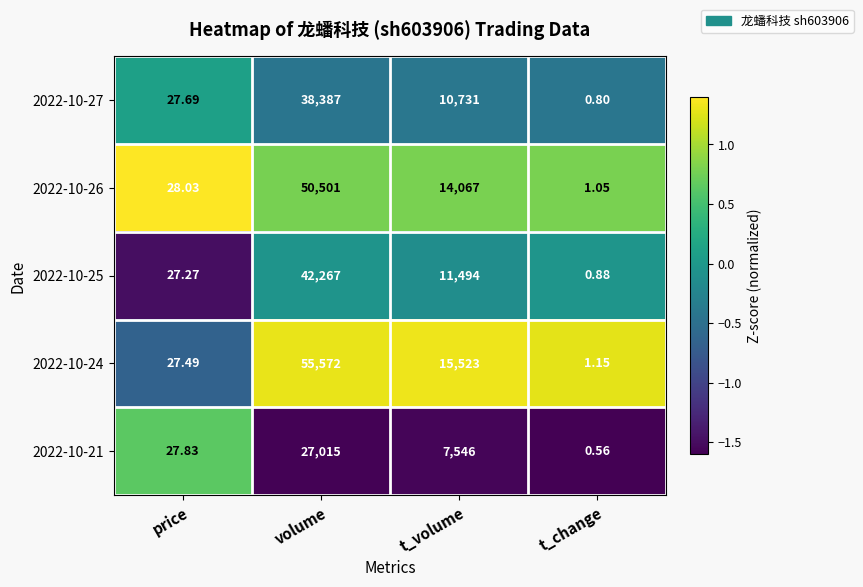

Rank the categories by 2022-10-25 value from highest to lowest.

volume, t_volume, price, t_change